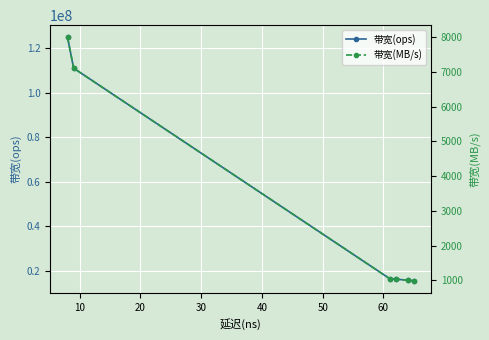

True or false: 带宽(ops) has more than 2 interior local peaks.

False